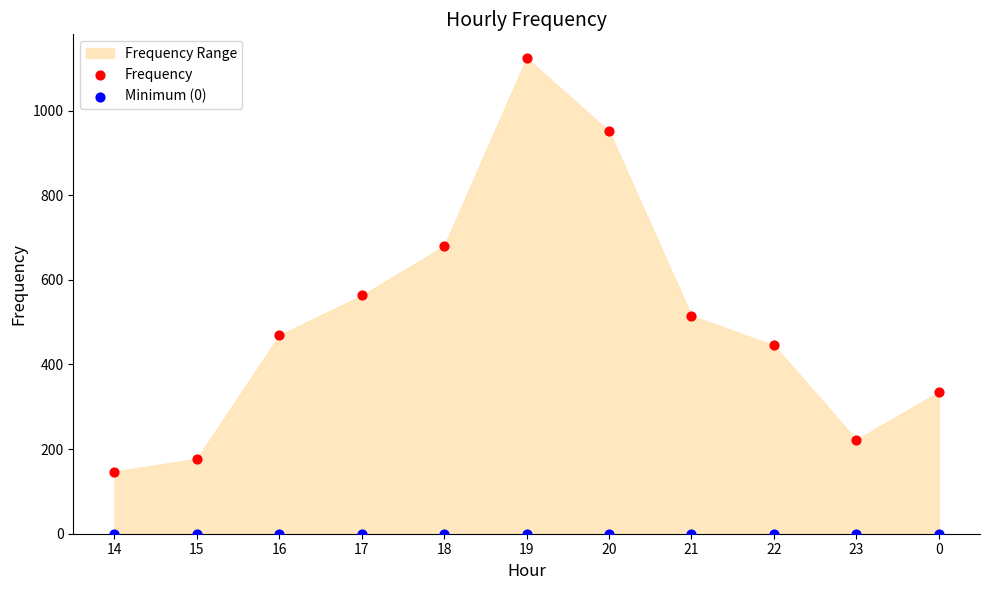

Which series contains the lowest Y value?

Minimum (0)